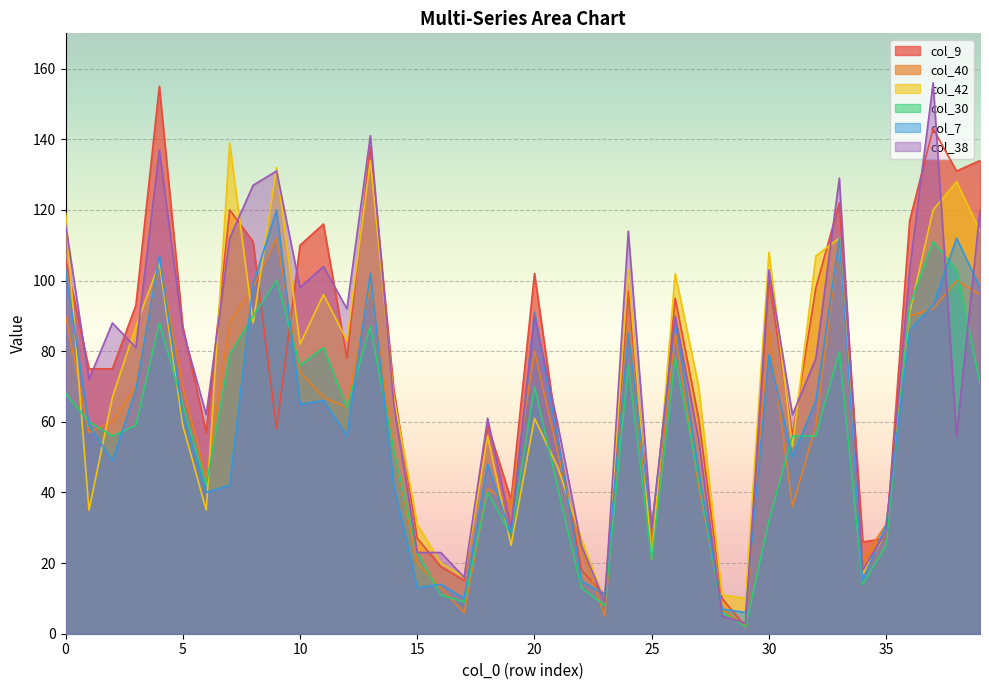

What is the value of the col_30 point at the 14th from the left?

87